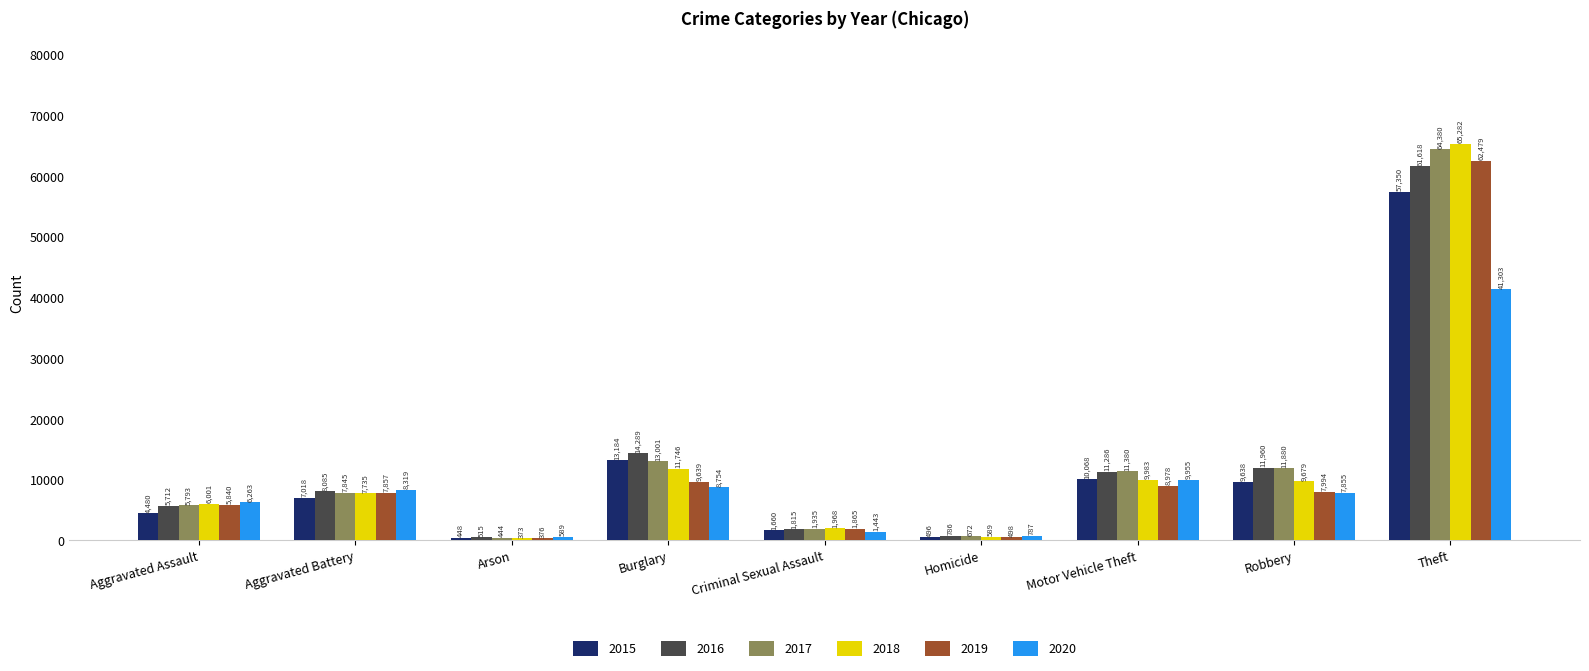

Which series has the largest range (max minus min)?

2018